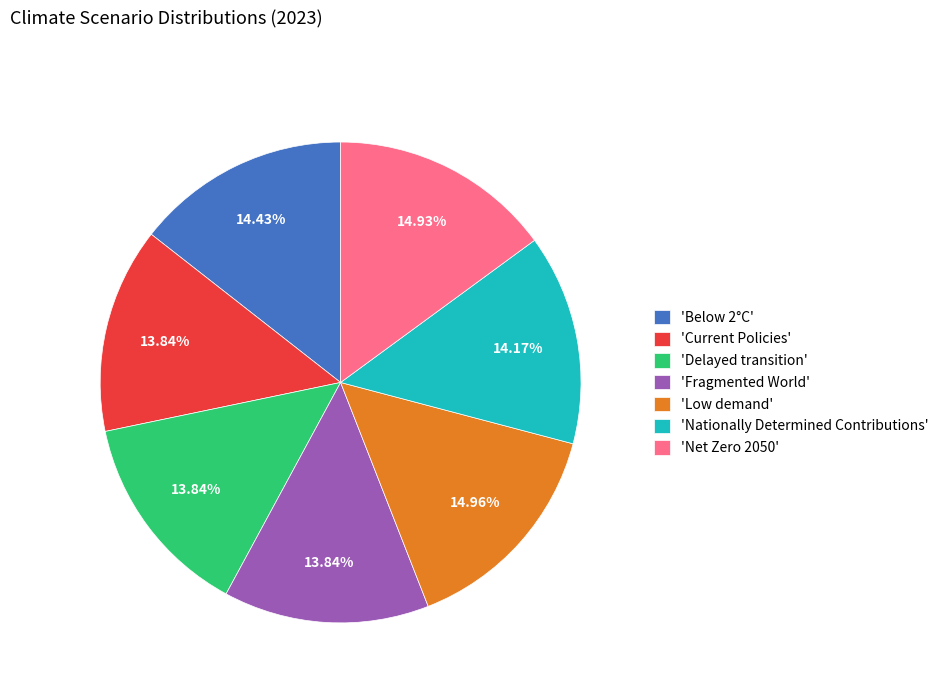

Is the sum of 'Low demand' and 'Delayed transition' greater than half?

No